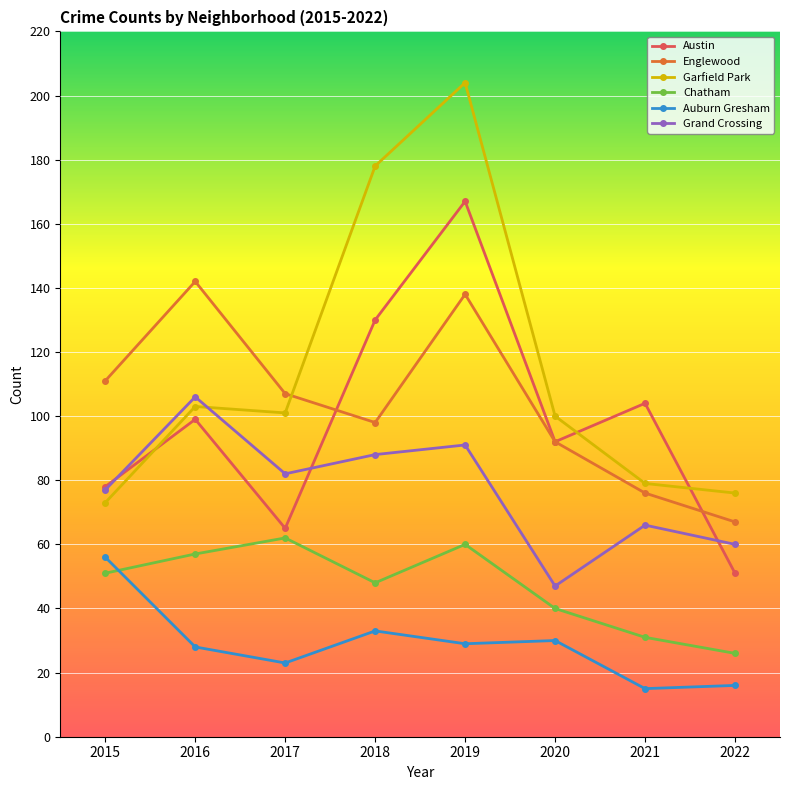

At 2021, list the series in order from smallest to largest.

Auburn Gresham, Chatham, Grand Crossing, Englewood, Garfield Park, Austin